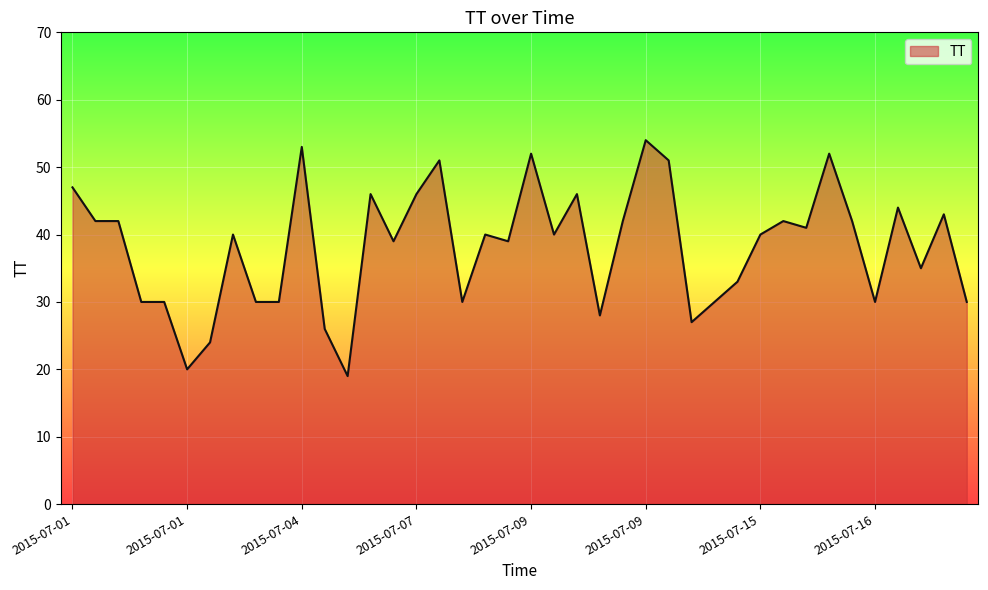

What is the maximum value shown in the chart?

54